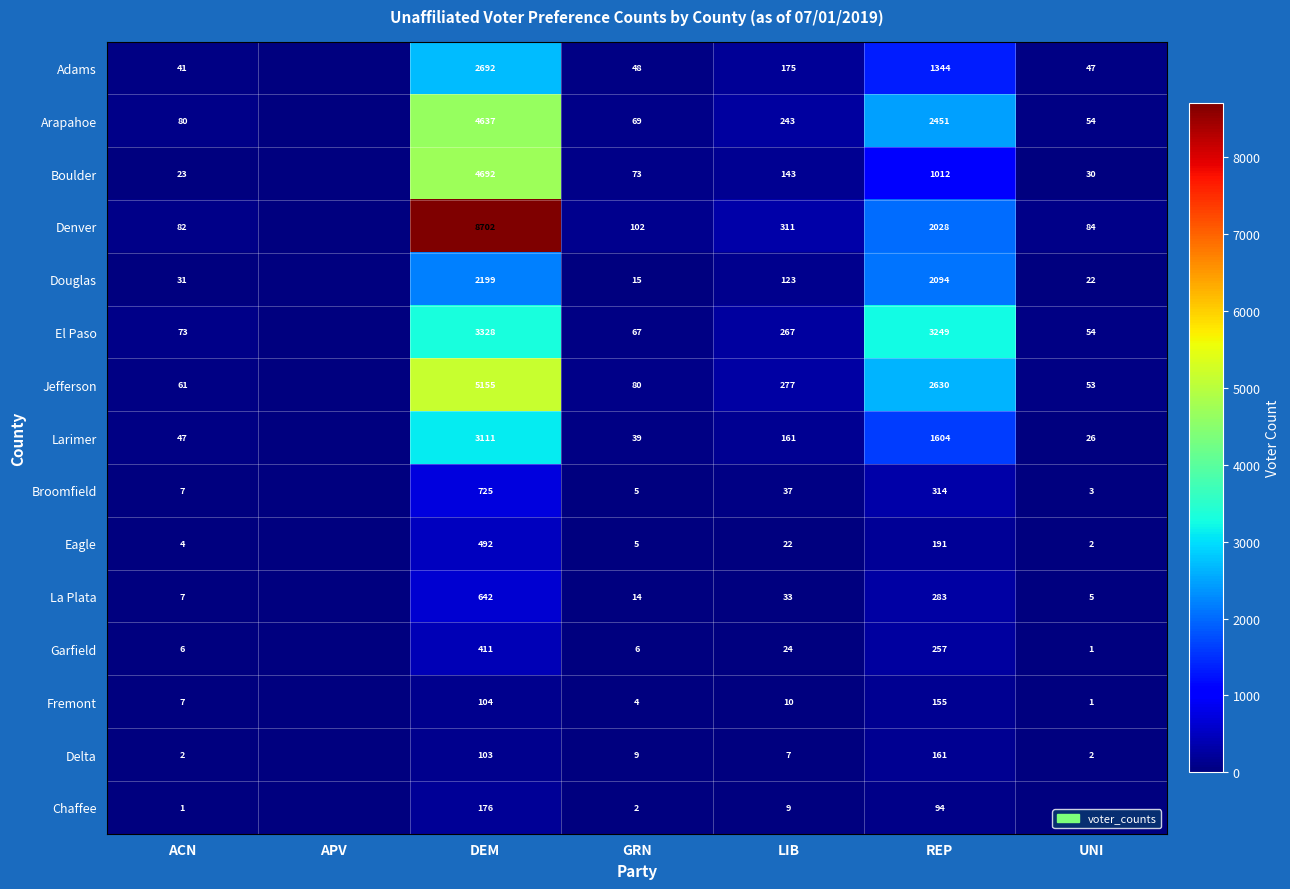

Rank the series at LIB from highest to lowest value.

Denver, Jefferson, El Paso, Arapahoe, Adams, Larimer, Boulder, Douglas, Broomfield, La Plata, Garfield, Eagle, Fremont, Chaffee, Delta